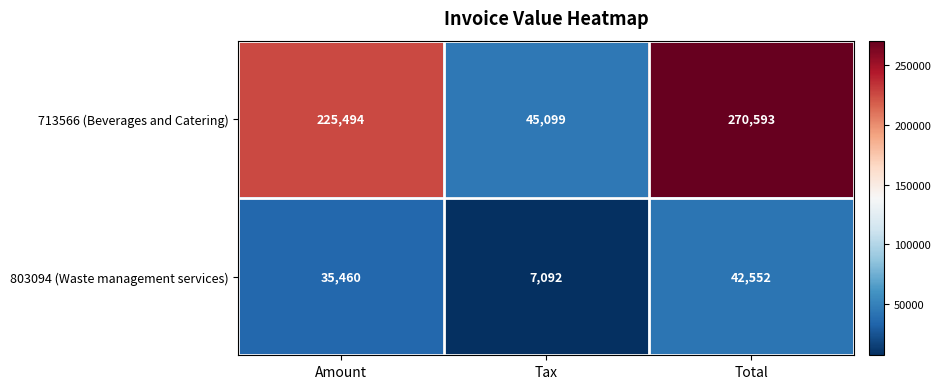

At which category is the sum across all series the highest?

Total